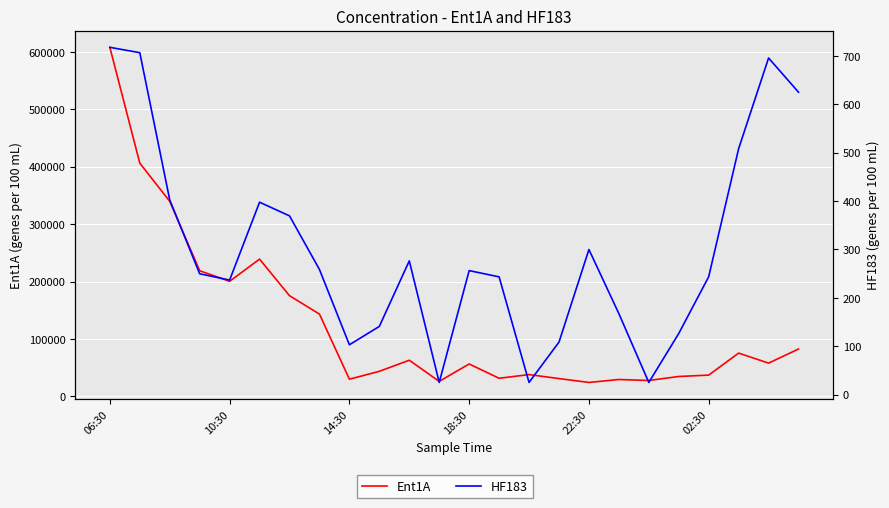

What is the difference between the highest and lowest values at 21?

74895.8